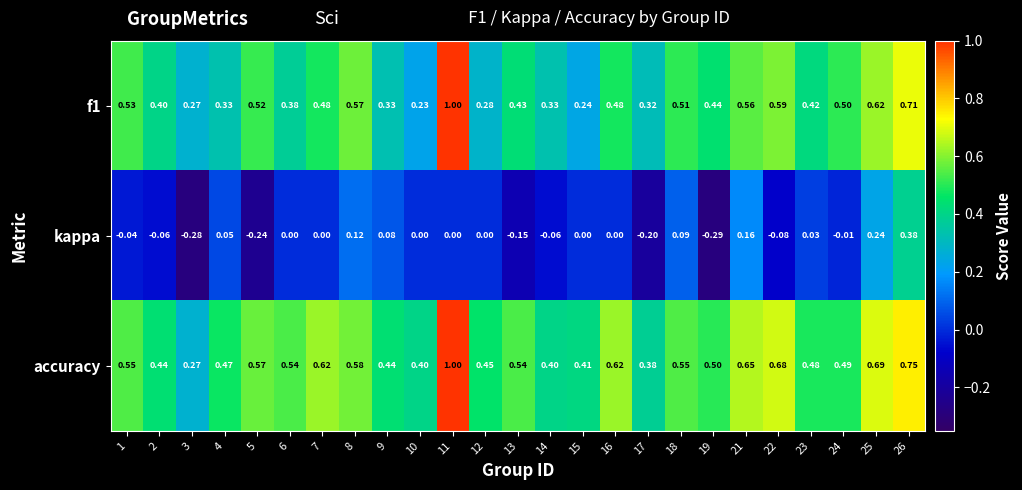

At how many categories does at least one series exceed 0?

25